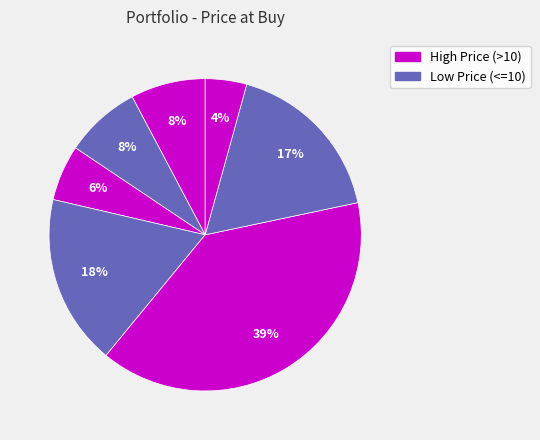

How many slices are in this pie chart?

7